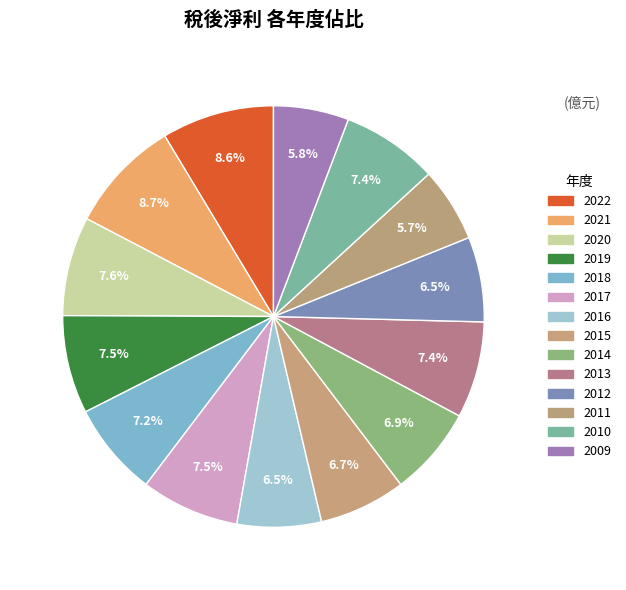

Which slice is the smallest?

2011